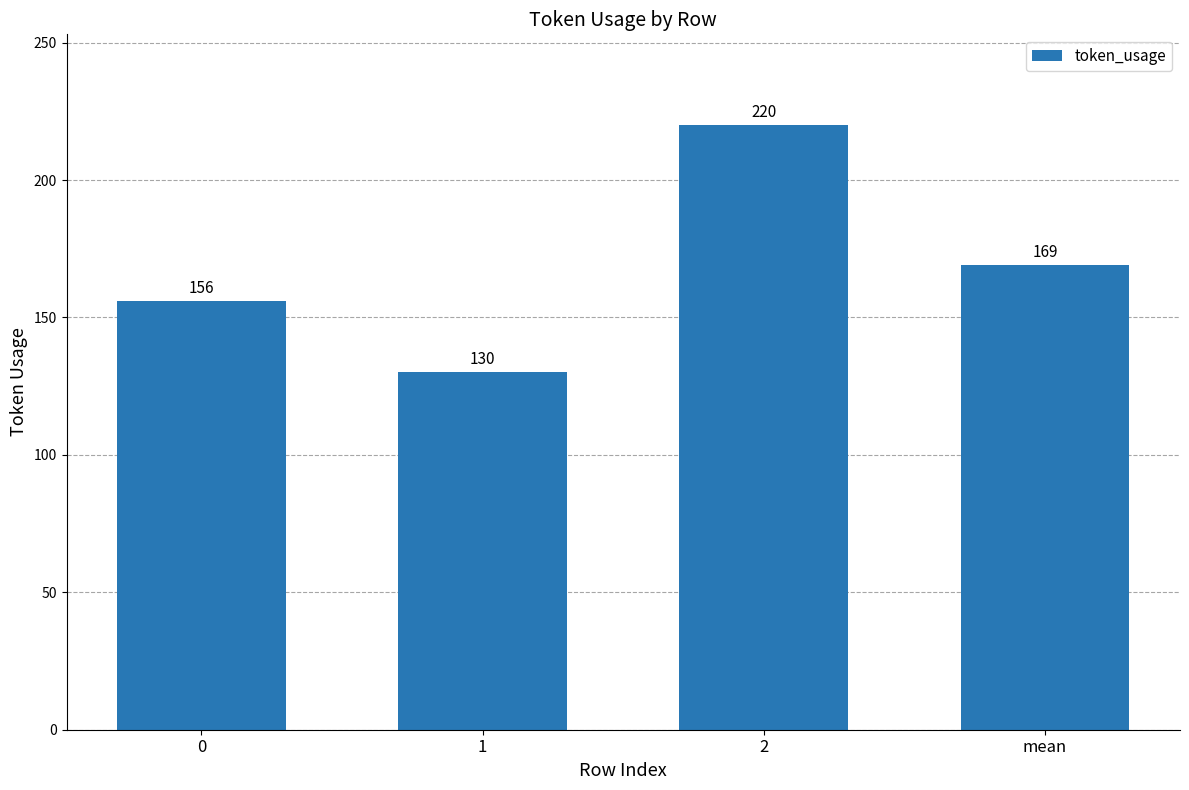

The value at 0 is 156. True or false?

True